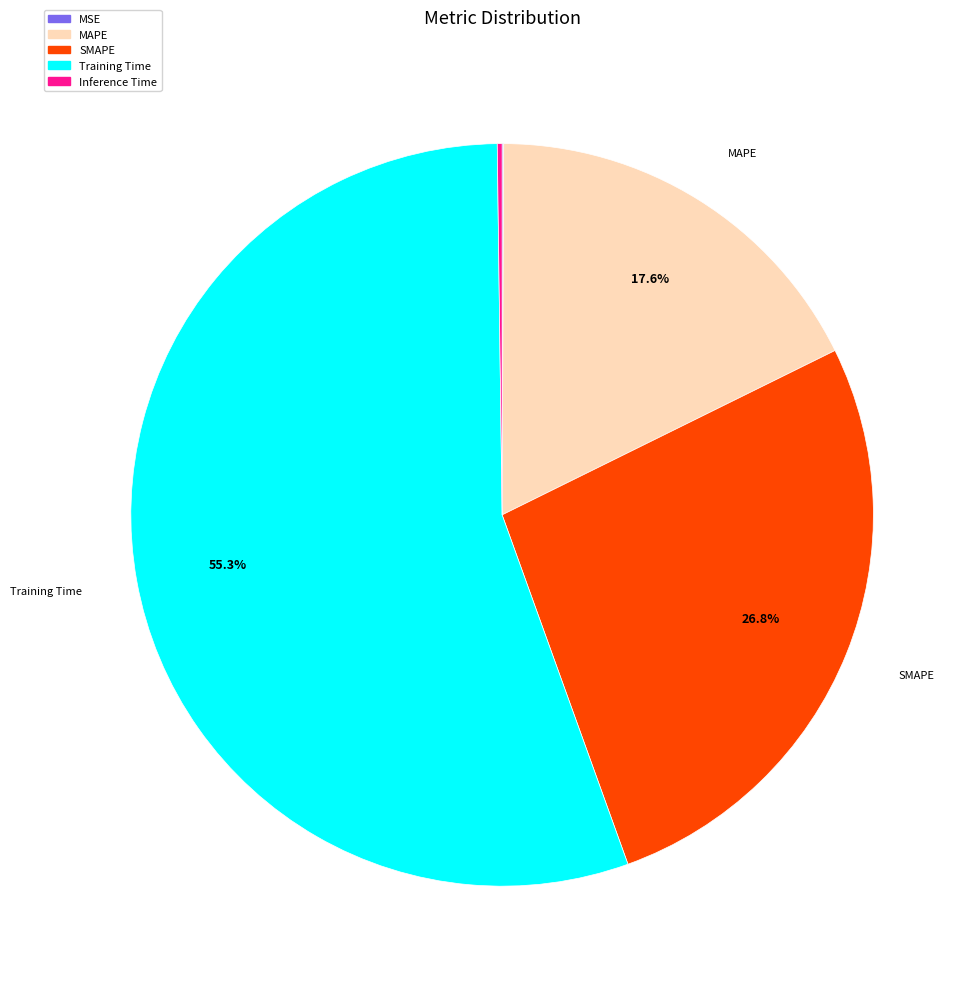

Is there a majority slice in this chart?

Yes